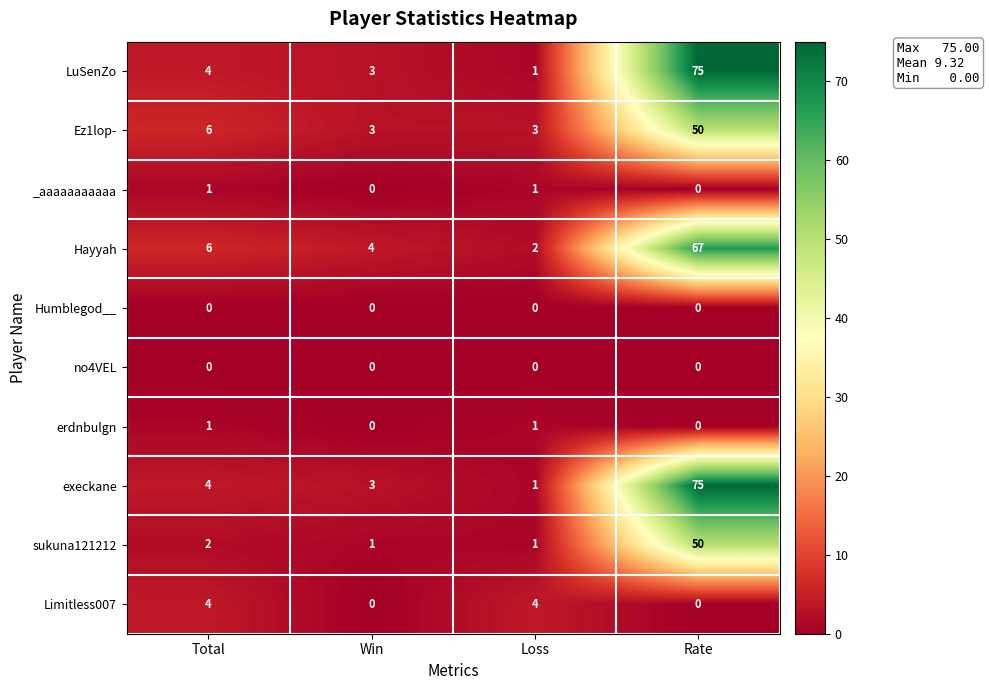

How many data points in sukuna121212 are less than 2?

2